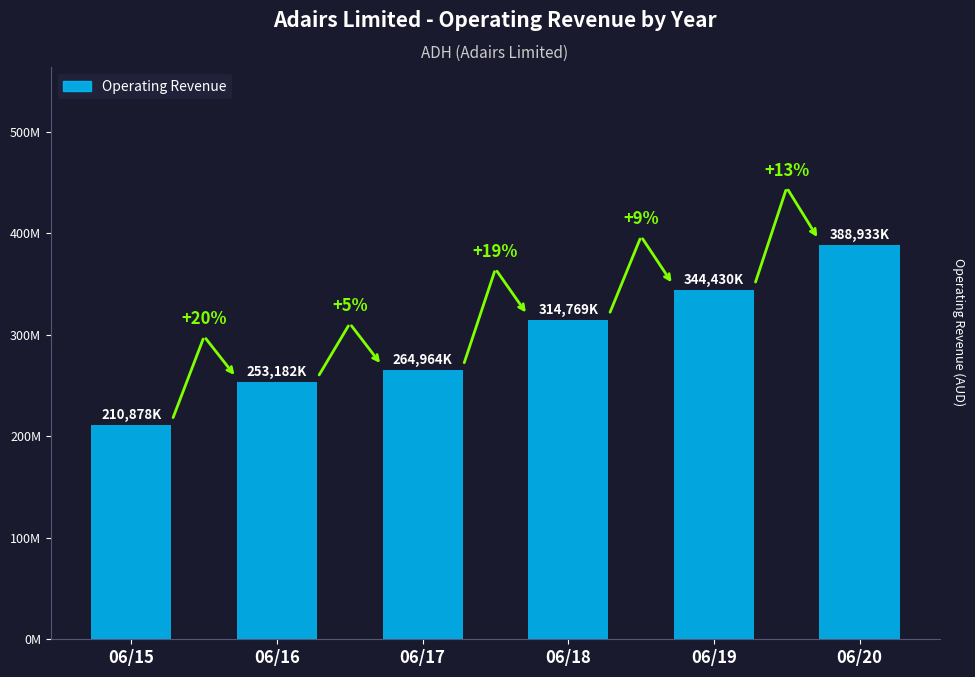

Are the bars horizontal?

No